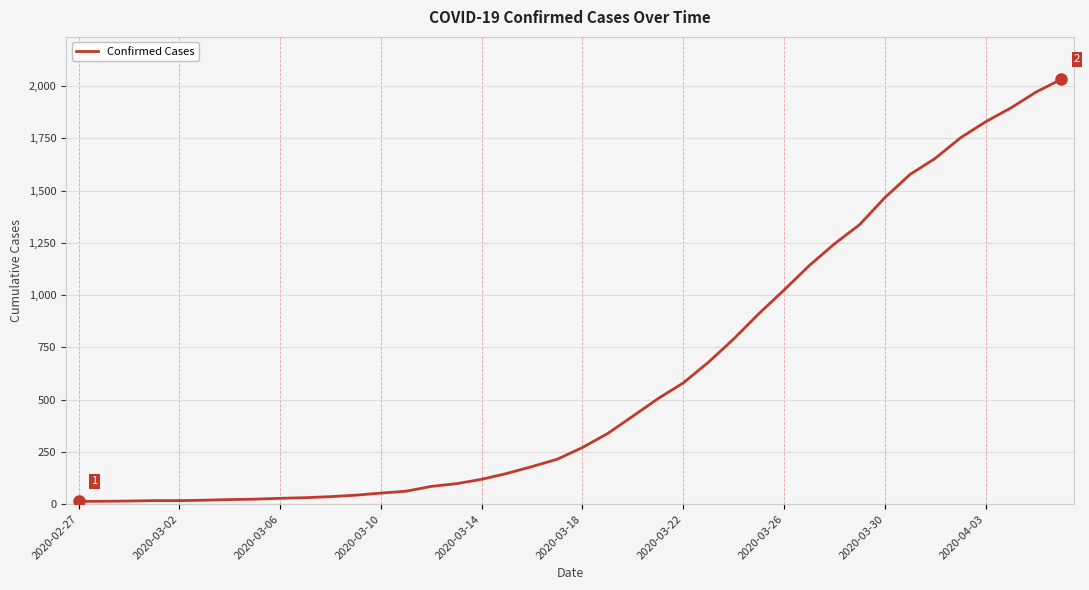

What is the minimum value shown in the chart?

13